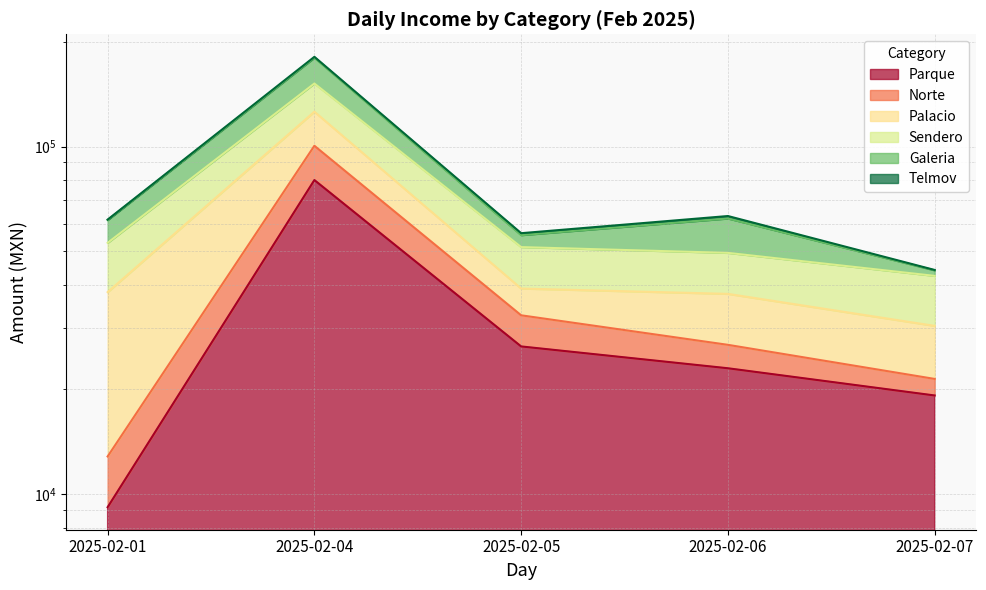

Between 2025-02-01 and 2025-02-07, which is larger?

2025-02-07